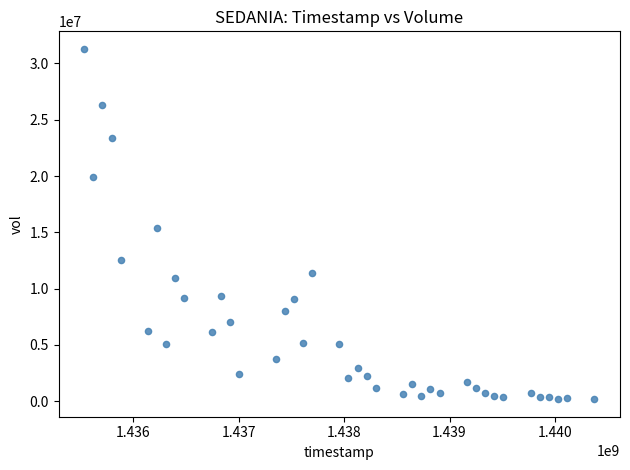

What is the range of X values (max minus min)?

4838400